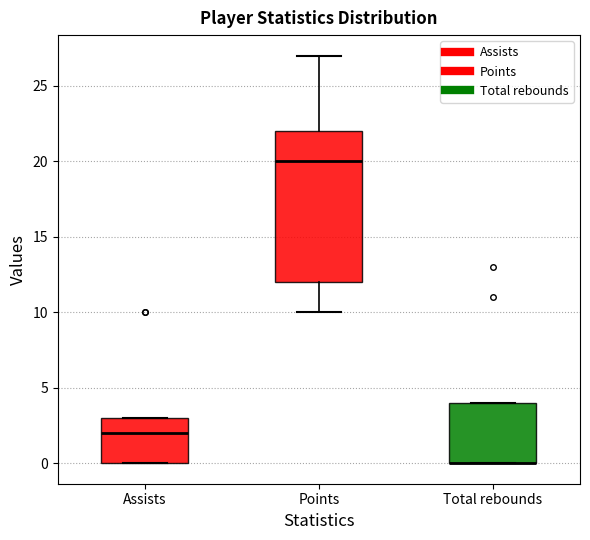

Reading left to right, transcribe this box plot: for each box, give where its median line is, the range the box spans, and where its two whiskers end, as read against the y-axis. The values are not printed on the chart, so give them approximately, as read against the axis.

Assists: median 2, box 0 to 3, whiskers 0 to 3
Points: median 20, box 12 to 22, whiskers 10 to 27
Total rebounds: median 0 (drawn on the box's lower edge), box 0 to 4, whiskers 0 to 4